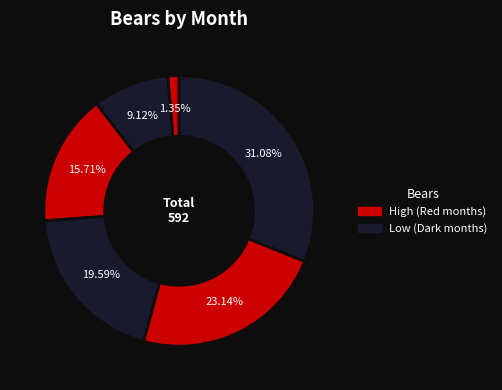

How many segments does this pie chart have?

6